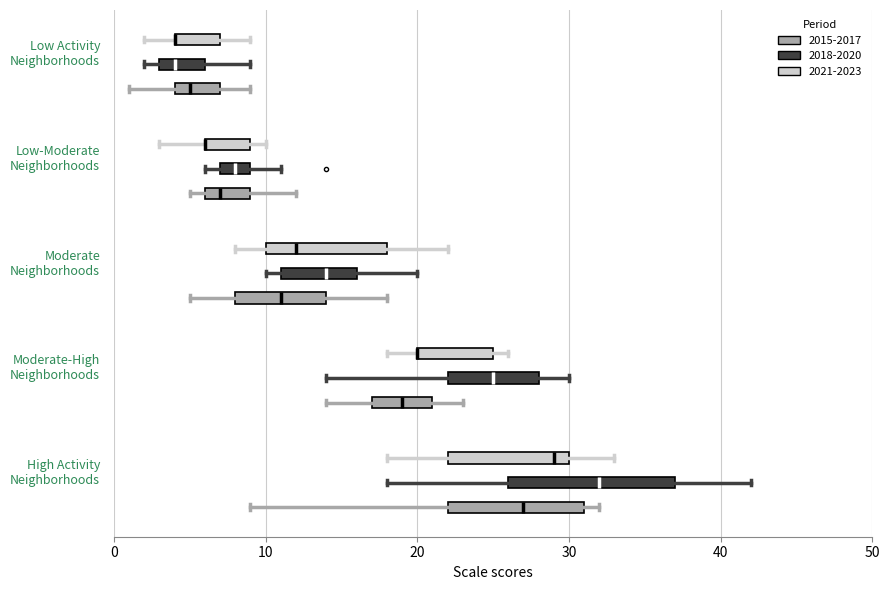

Reading bottom to top, transcribe this box plot: for each box, give where its median line is, the range the box spans, and where its two whiskers end, as read against the x-axis. The values are not printed on the chart, so give them approximately, as read against the axis.

High Activity Neighborhoods (2015-2017): median 27, box 22 to 31, whiskers 9 to 32
High Activity Neighborhoods (2018-2020): median 32, box 26 to 37, whiskers 18 to 42
High Activity Neighborhoods (2021-2023): median 29, box 22 to 30, whiskers 18 to 33
Moderate-High Neighborhoods (2015-2017): median 19, box 17 to 21, whiskers 14 to 23
Moderate-High Neighborhoods (2018-2020): median 25, box 22 to 28, whiskers 14 to 30
Moderate-High Neighborhoods (2021-2023): median 20 (drawn on the box's left edge), box 20 to 25, whiskers 18 to 26
Moderate Neighborhoods (2015-2017): median 11, box 8 to 14, whiskers 5 to 18
Moderate Neighborhoods (2018-2020): median 14, box 11 to 16, whiskers 10 to 20
Moderate Neighborhoods (2021-2023): median 12, box 10 to 18, whiskers 8 to 22
Low-Moderate Neighborhoods (2015-2017): median 7, box 6 to 9, whiskers 5 to 12
Low-Moderate Neighborhoods (2018-2020): median 8, box 7 to 9, whiskers 6 to 11
Low-Moderate Neighborhoods (2021-2023): median 6 (drawn on the box's left edge), box 6 to 9, whiskers 3 to 10
Low Activity Neighborhoods (2015-2017): median 5, box 4 to 7, whiskers 1 to 9
Low Activity Neighborhoods (2018-2020): median 4, box 3 to 6, whiskers 2 to 9
Low Activity Neighborhoods (2021-2023): median 4 (drawn on the box's left edge), box 4 to 7, whiskers 2 to 9